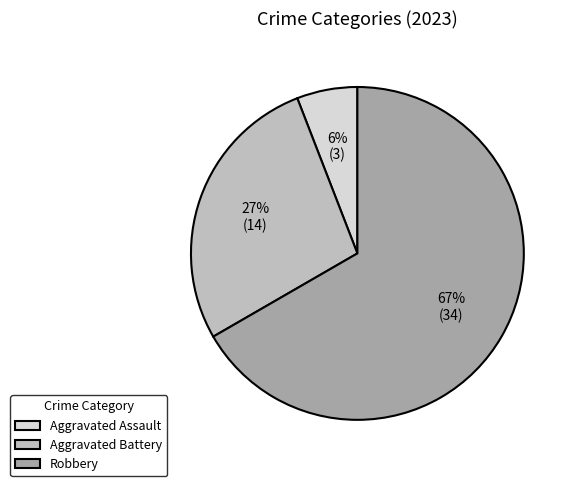

Is there a majority slice in this chart?

Yes